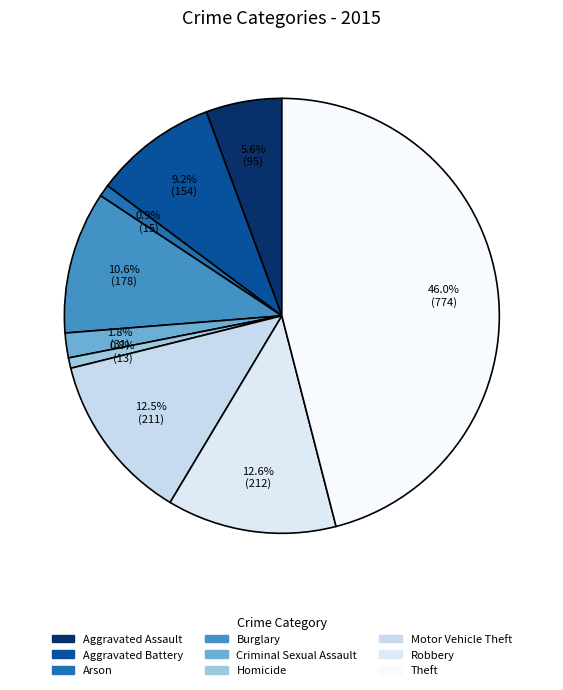

What is the ratio of the value at Aggravated Battery to the value at Criminal Sexual Assault?

5.0